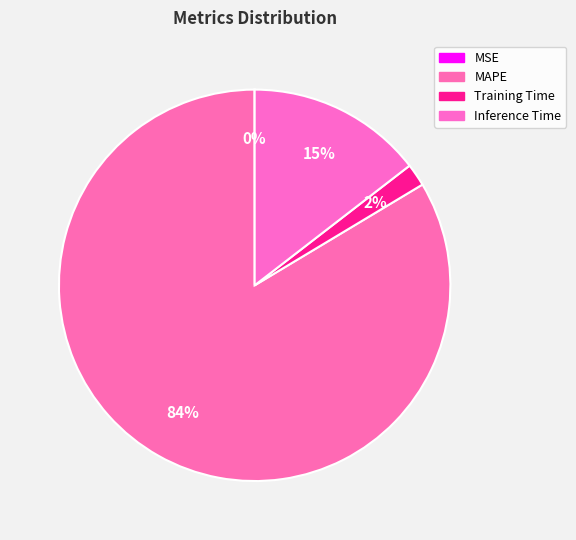

What is the change in value from Training Time to Inference Time?

+0.9